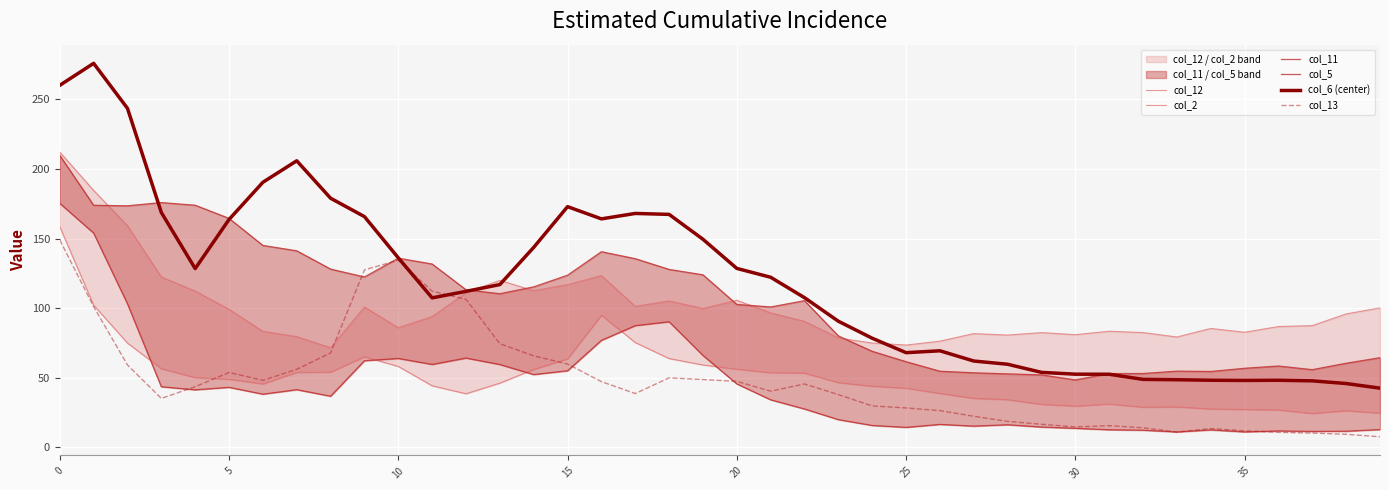

True or false: col_6 (center) and col_11 intersect in this chart.

True